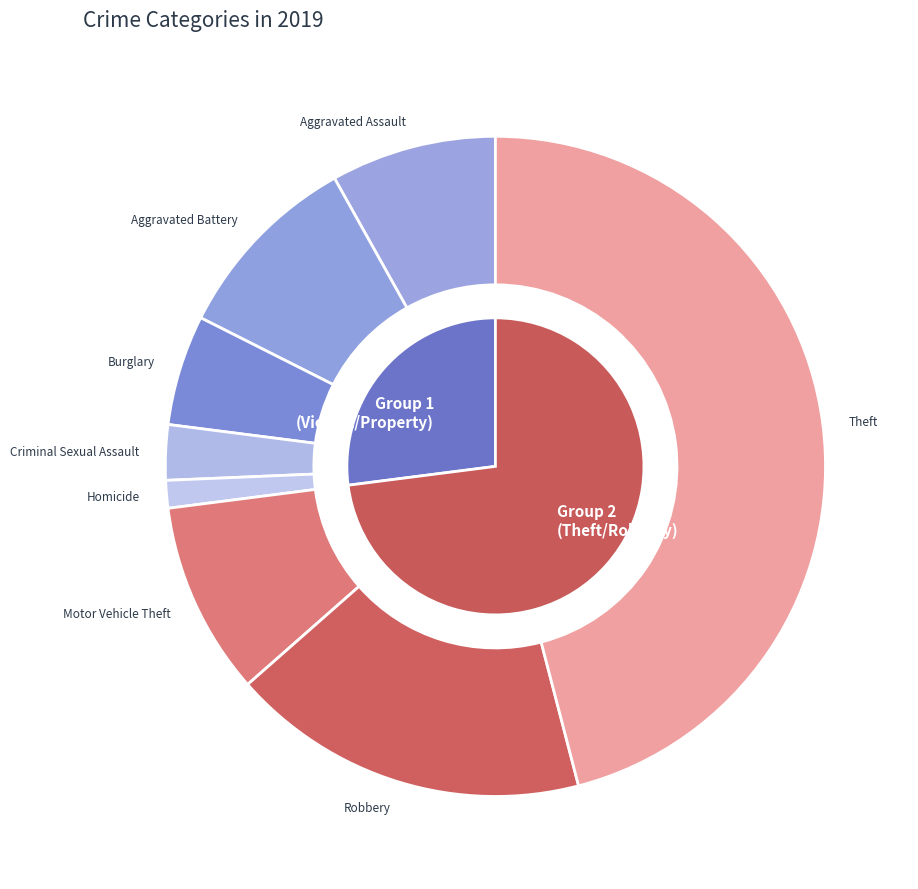

Count the number of slices in the pie.

8